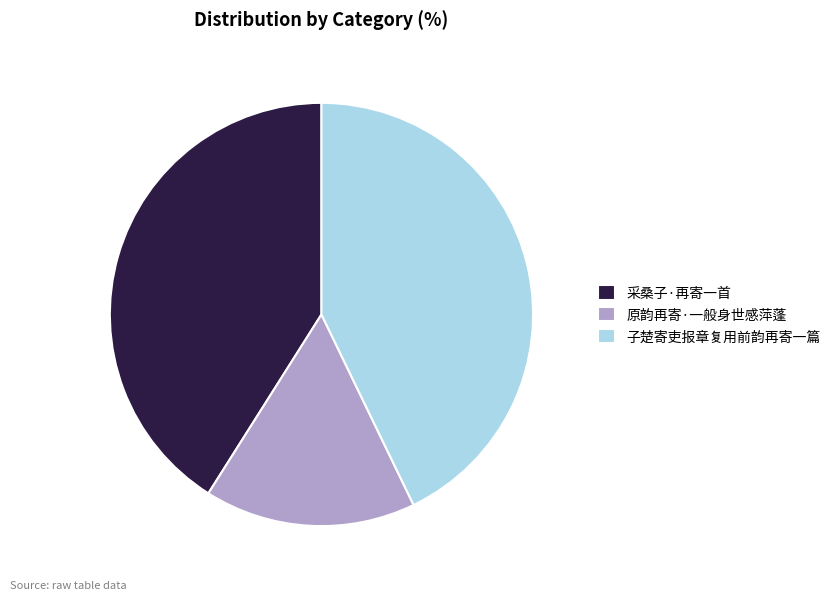

How many slices are in this pie chart?

3